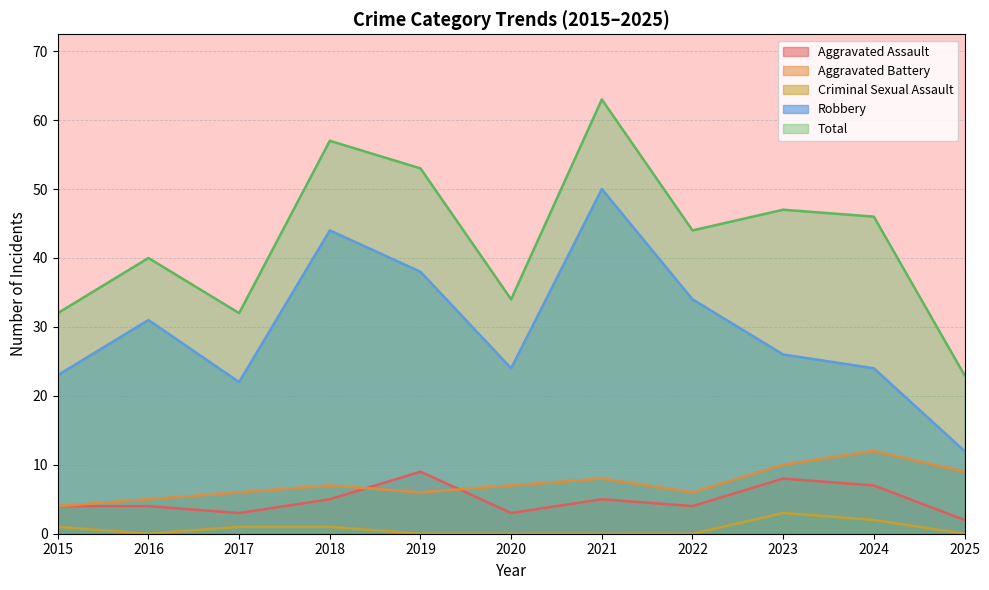

The value of Aggravated Assault at 2022 is 7. True or false?

False